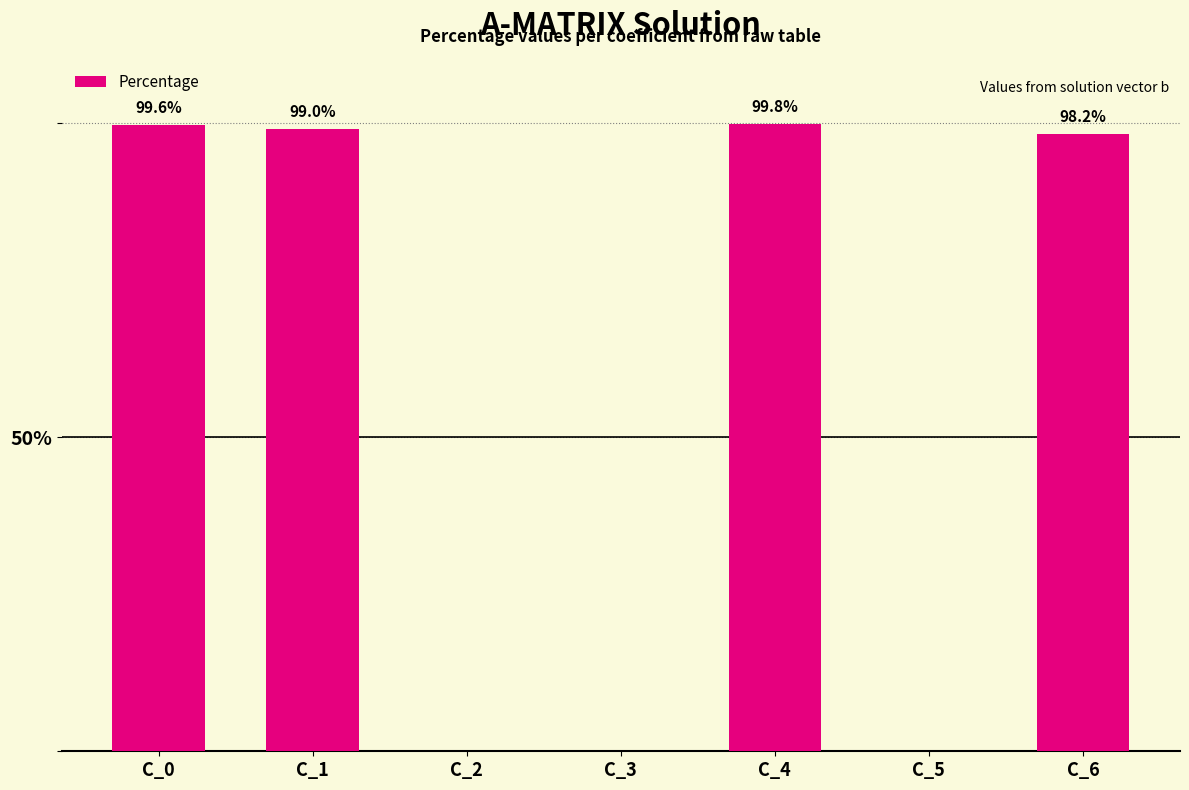

Which has a higher value, C_3 or C_6?

C_6